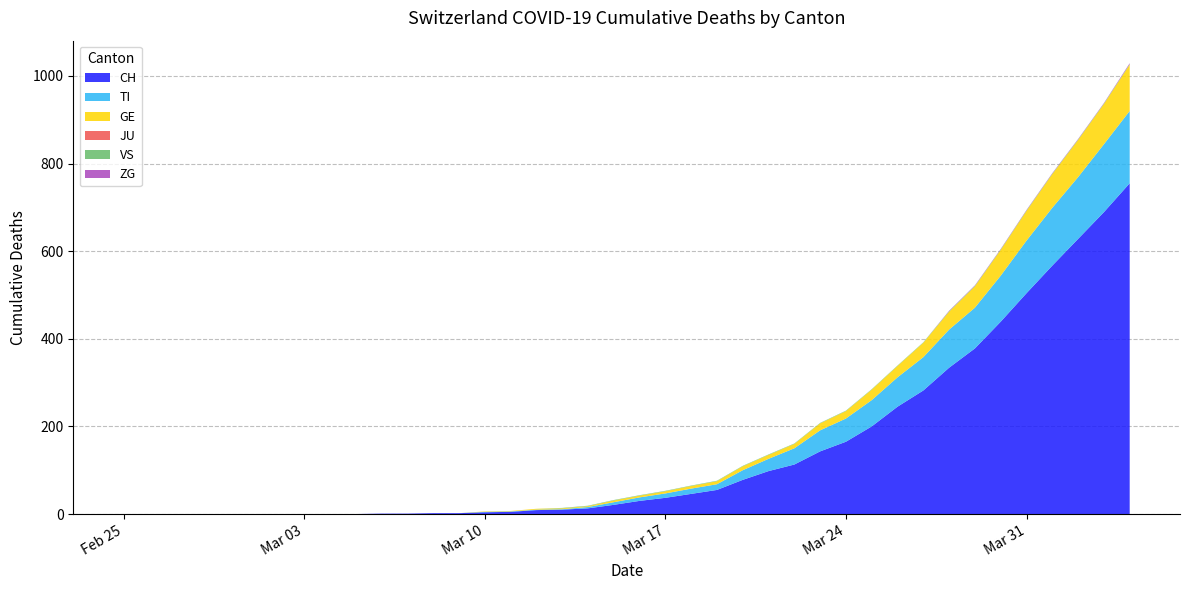

Count the number of data series in this chart.

6